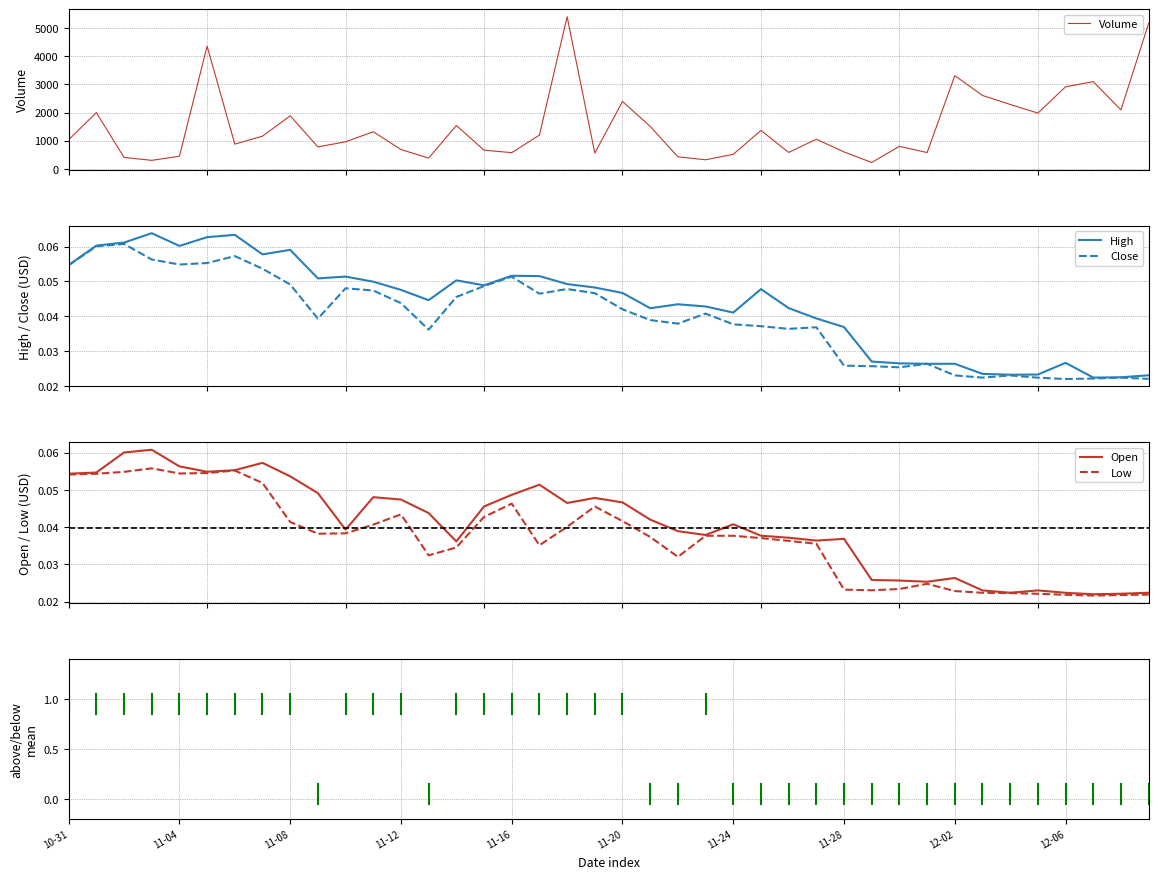

What is the minimum value for Volume?

235